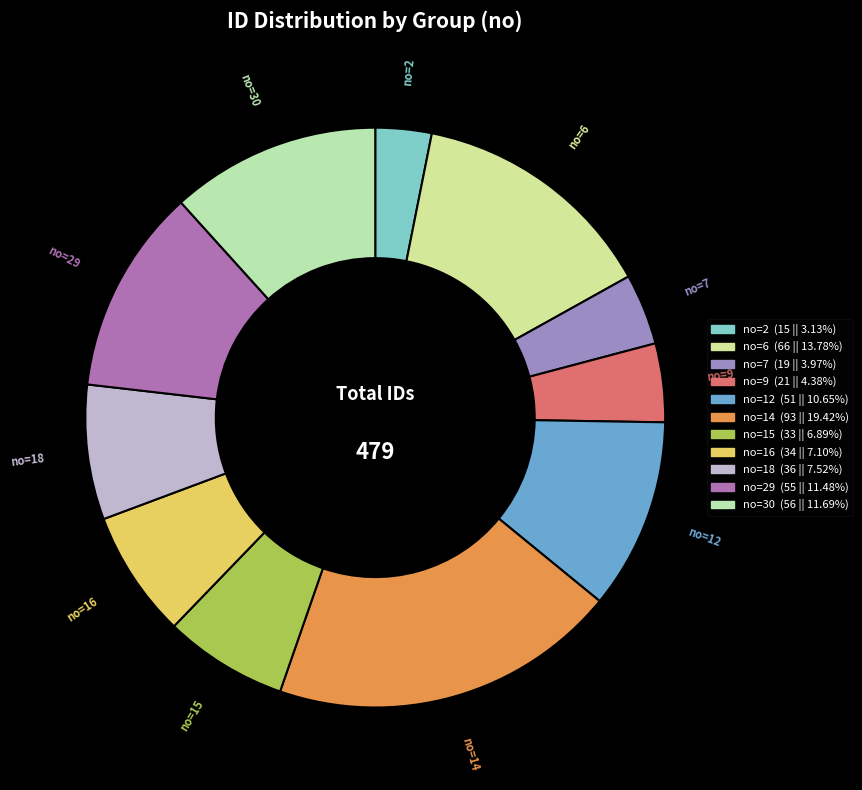

Which category has the smallest portion of the pie?

2